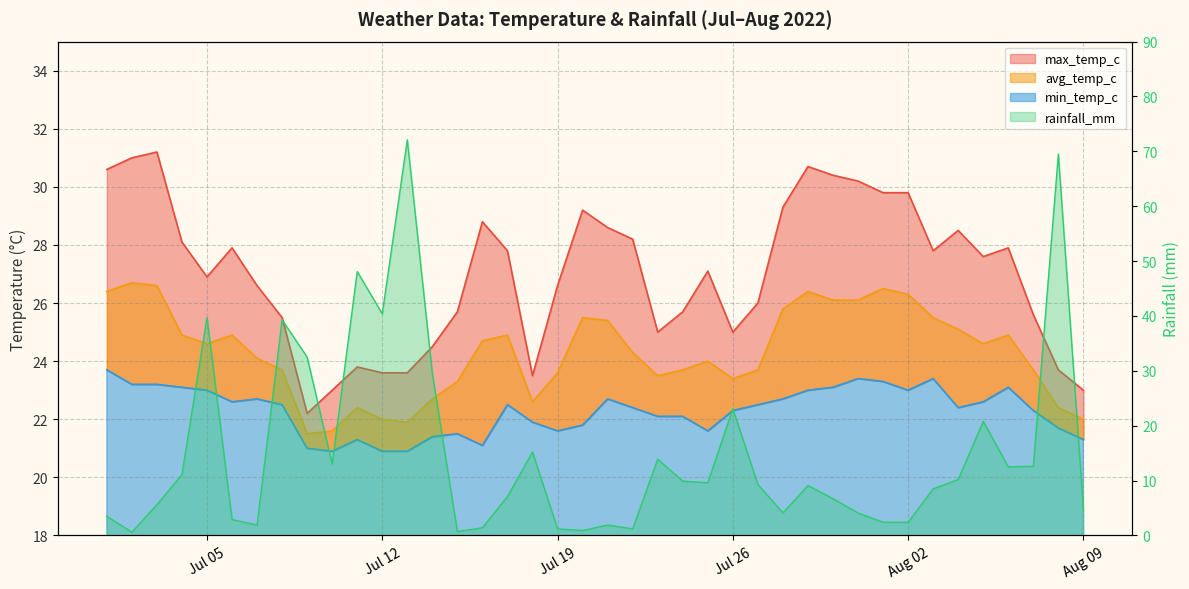

True or false: min_temp_c and avg_temp_c cross at least once.

False